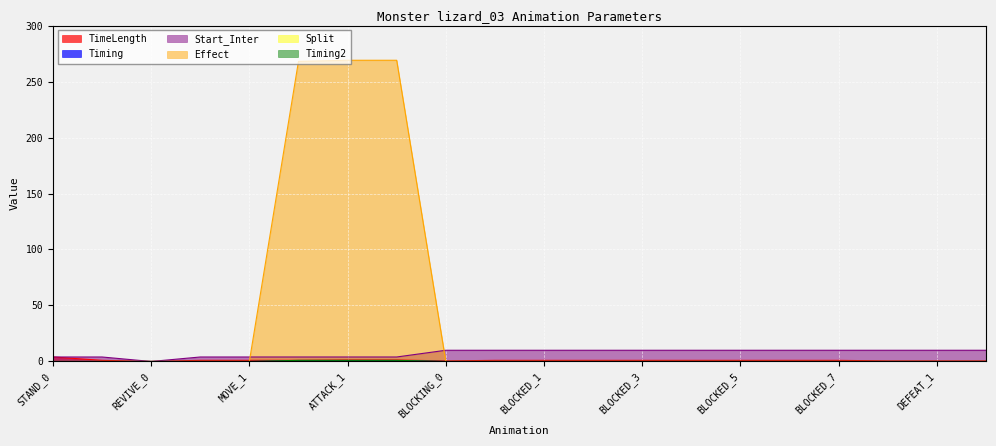

What is the highest value of the Start_Inter series?

10.0